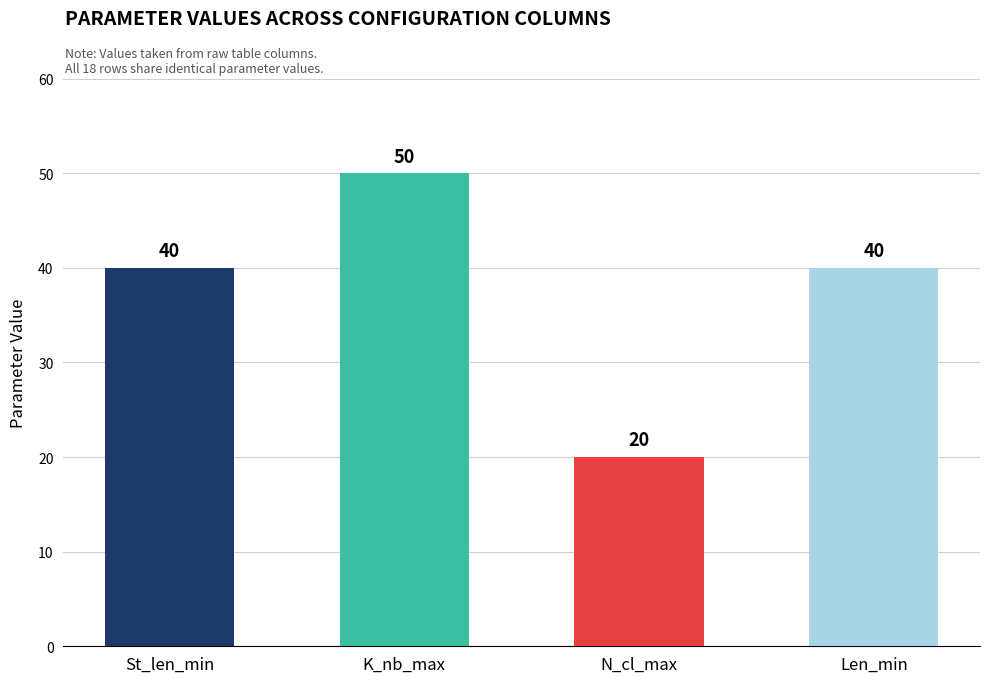

What is the difference between the maximum and minimum values?

30